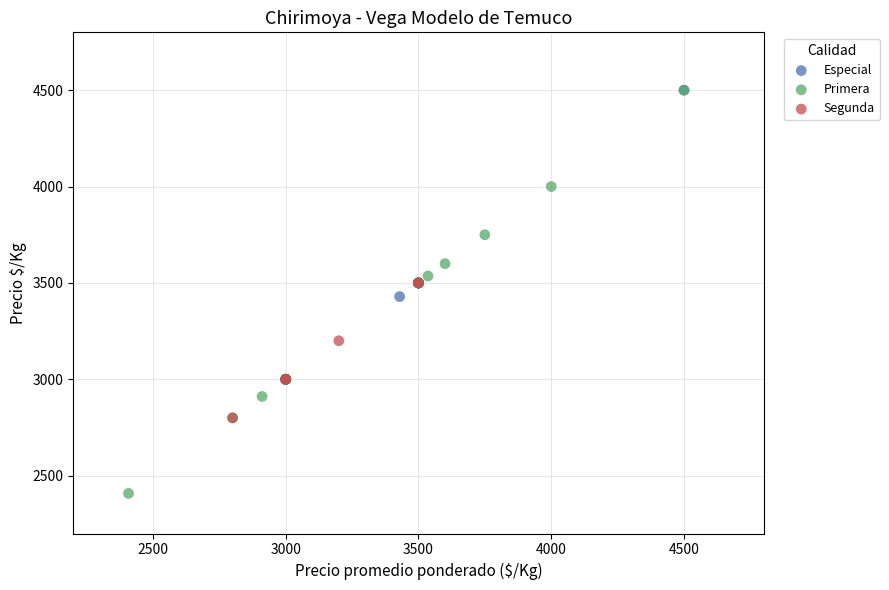

Which series reaches the minimum Y coordinate?

Primera